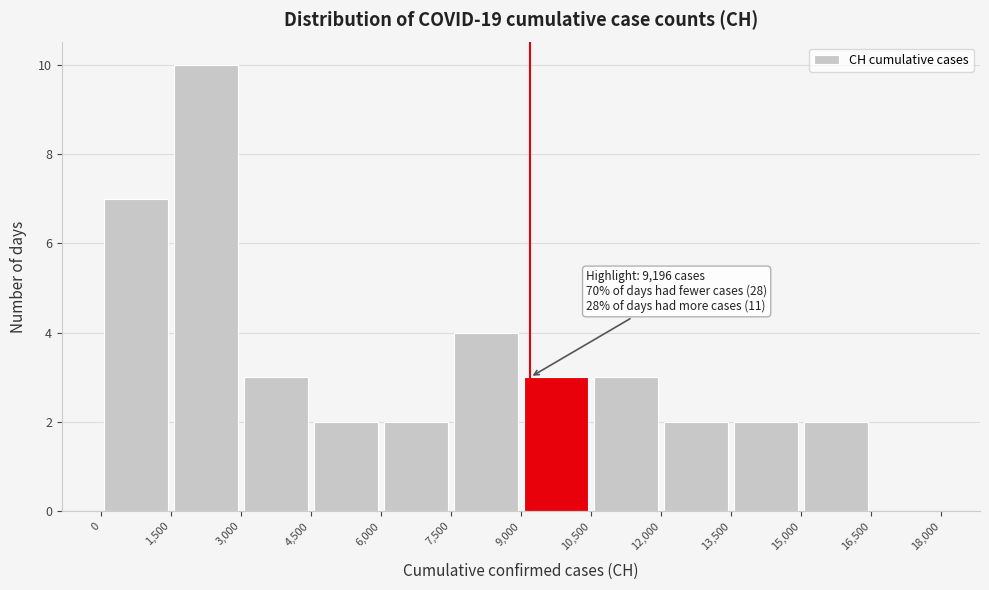

Over which range of the x-axis is the bar tallest?

1,500 to 3,000